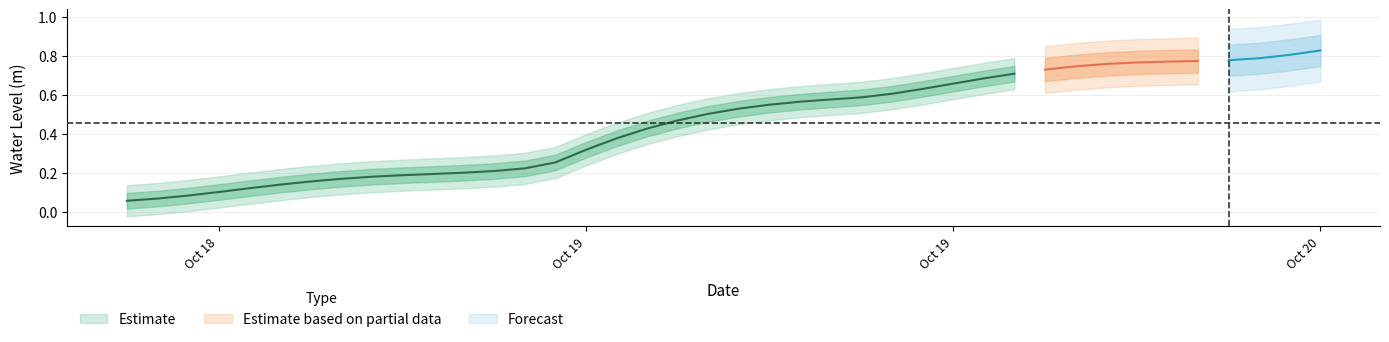

True or false: the data shows 0.9 at 27.

False